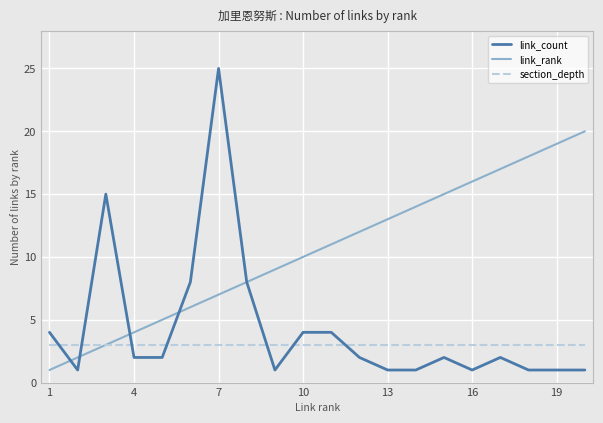

Which series has the largest total across all categories?

link_rank